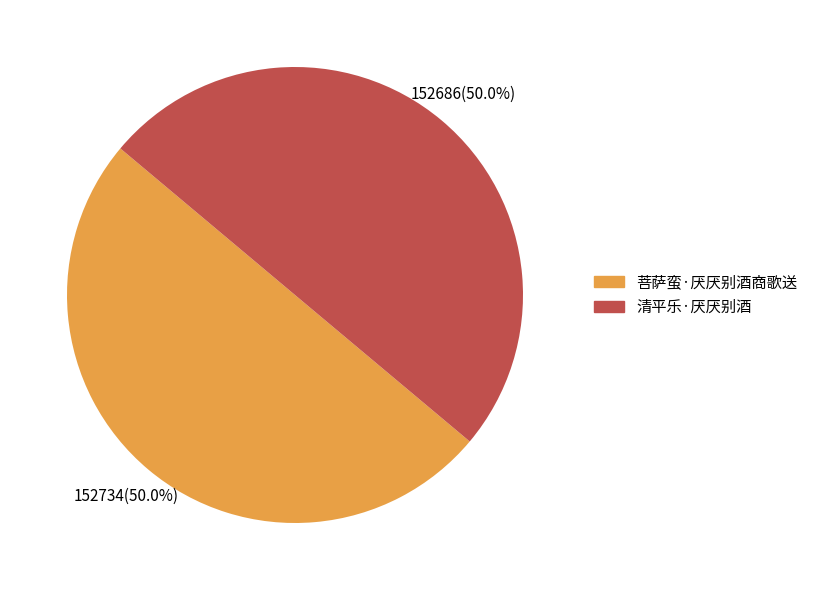

The 清平乐·厌厌别酒 slice represents 63% of the pie. True or false?

False